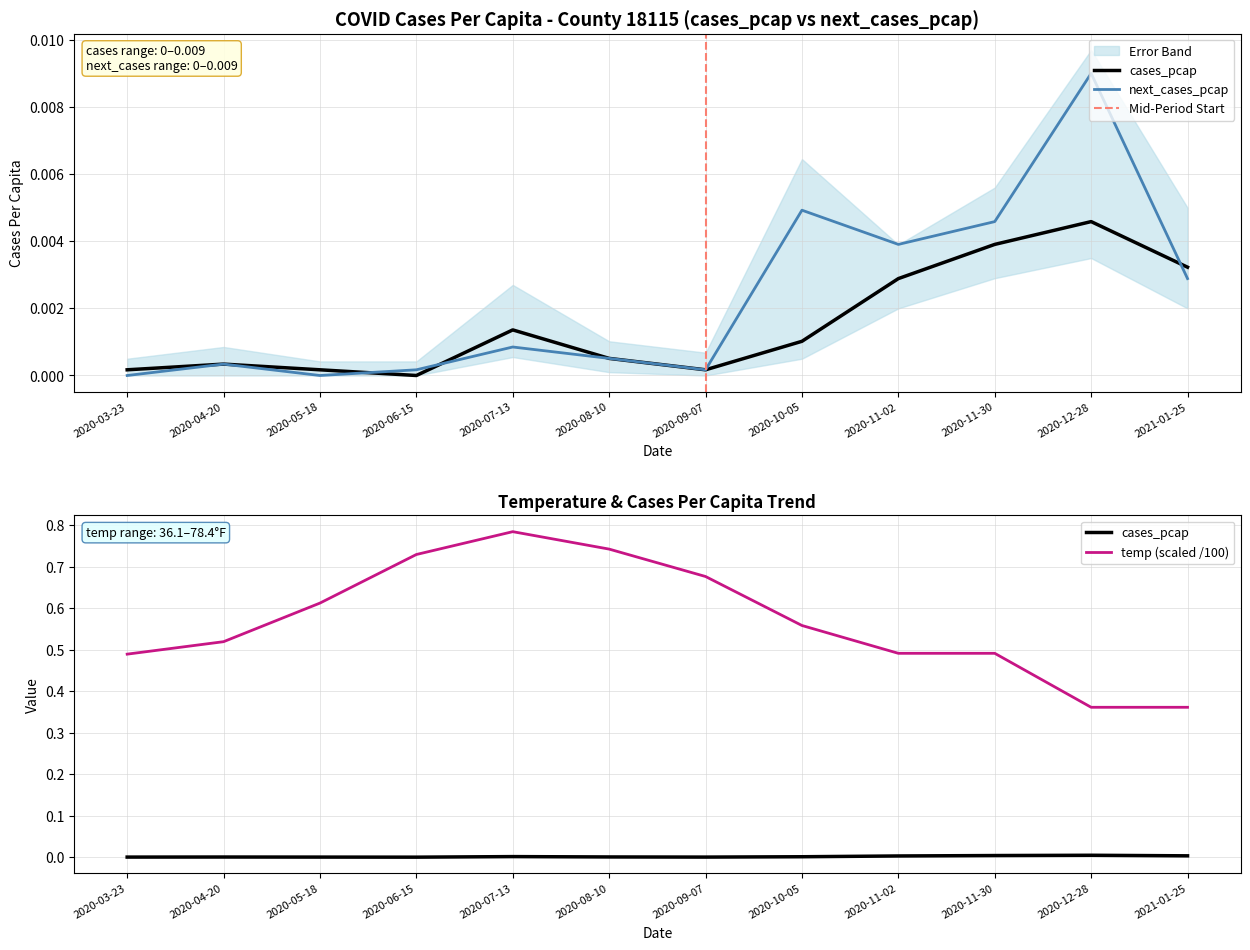

At 2020-04-20, list the series in order from smallest to largest.

cases_pcap, next_cases_pcap, temp